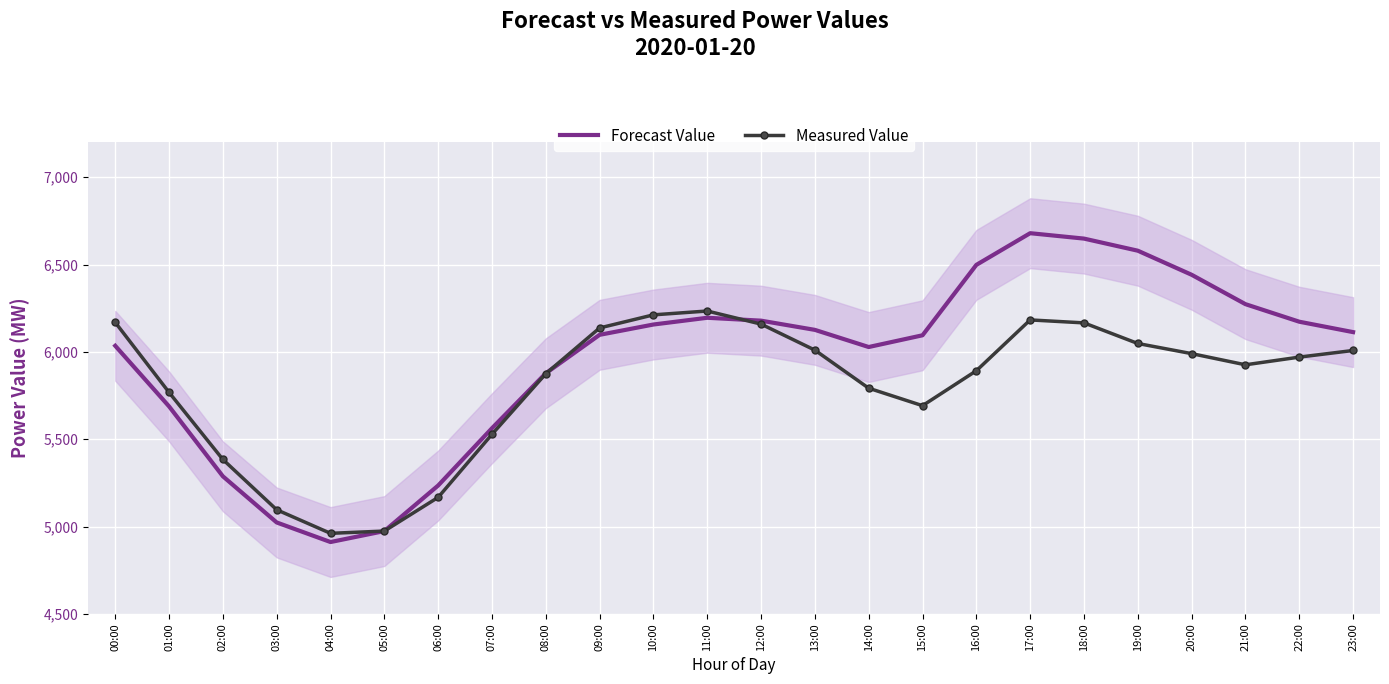

Rank the series by their maximum value, from lowest to highest.

Measured Value, Forecast Value